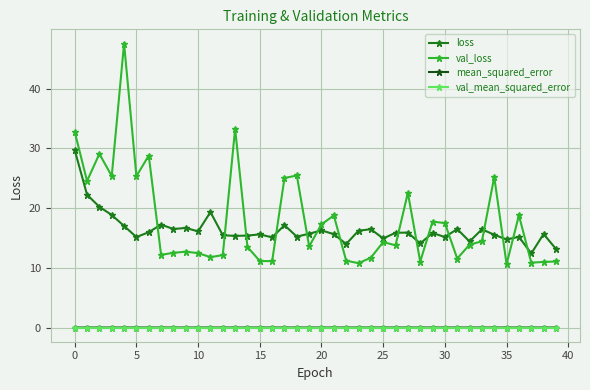

Count the number of categories in the chart.

40